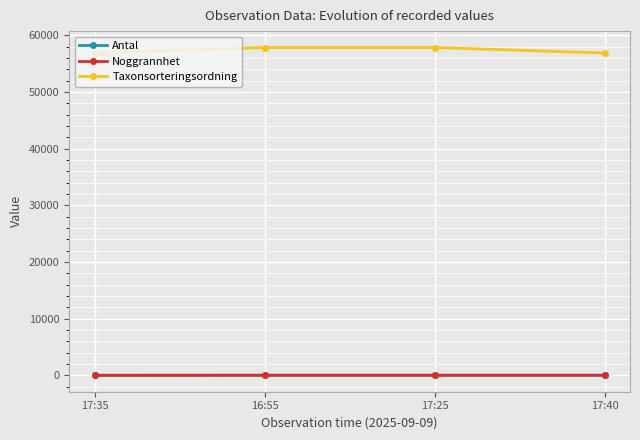

Is this an area chart (filled region under the line)?

No